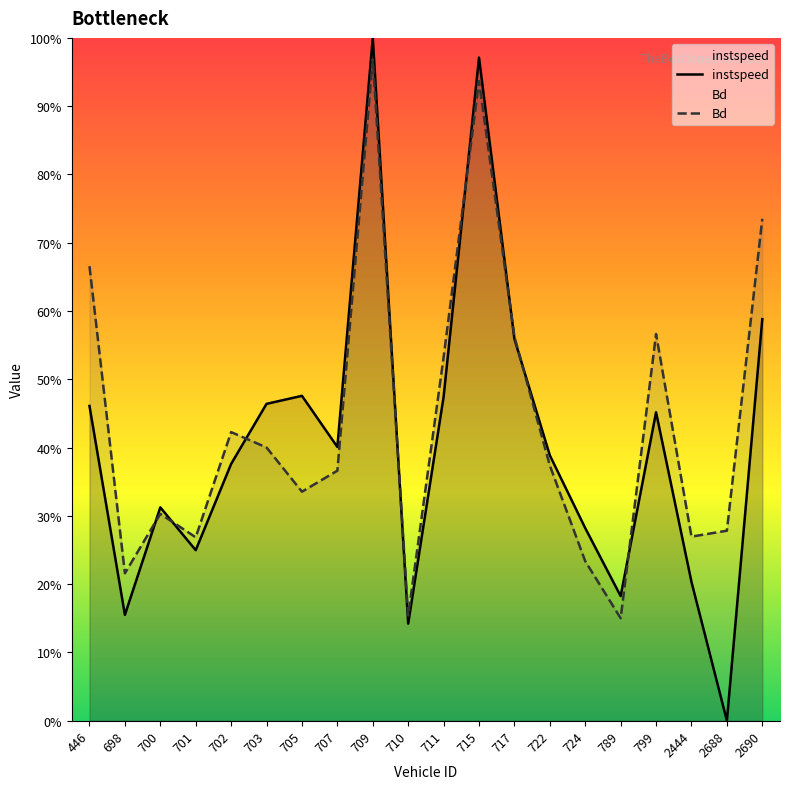

Does the chart have visible grid lines?

No